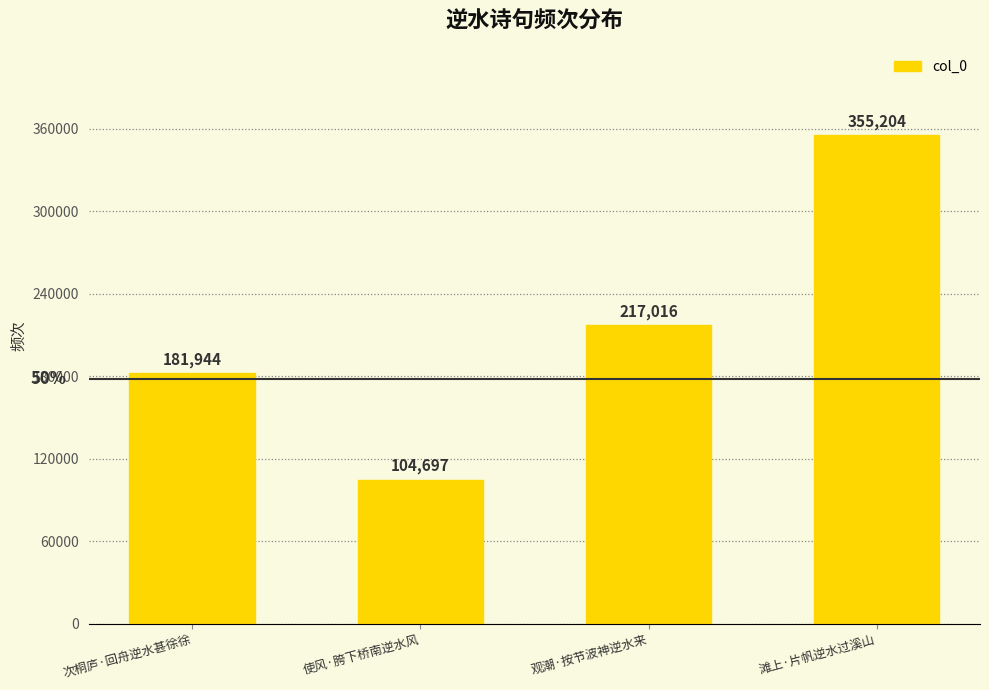

How many values are below 217016?

2